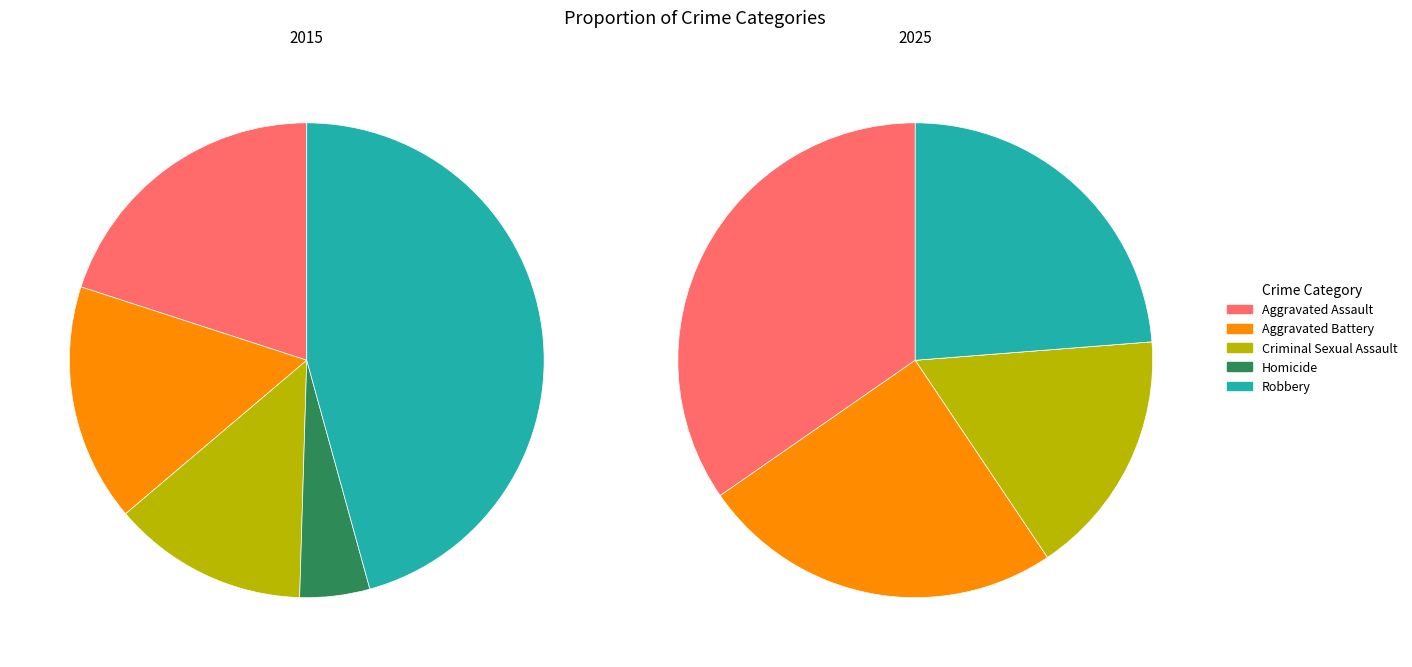

Is the sum of Aggravated Battery and Homicide greater than half?

No